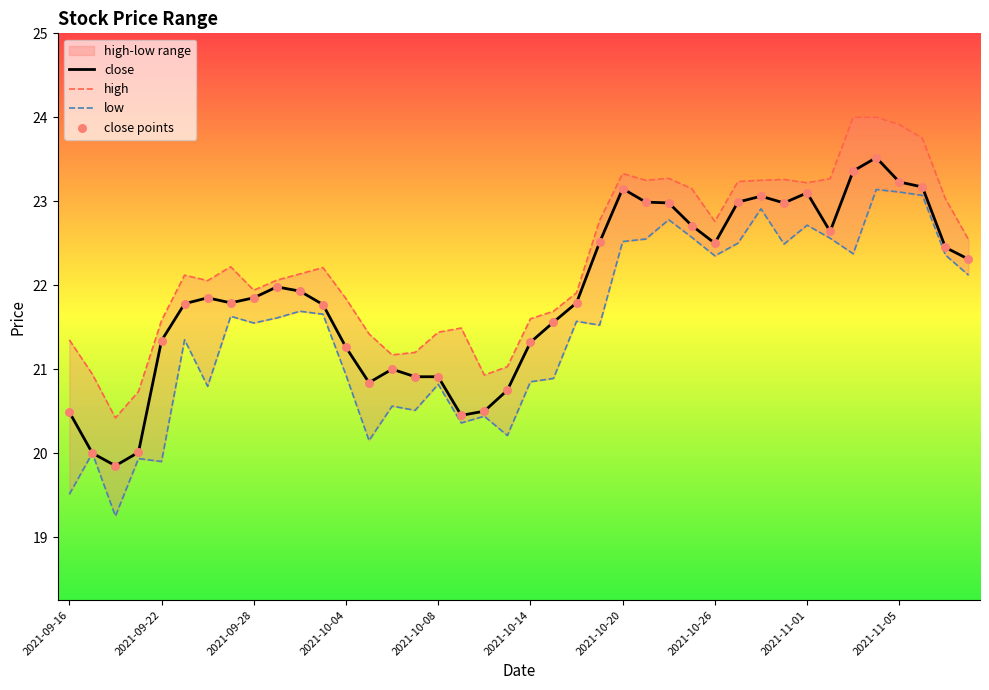

The value of close at 2021-09-22 is 29.2. True or false?

False